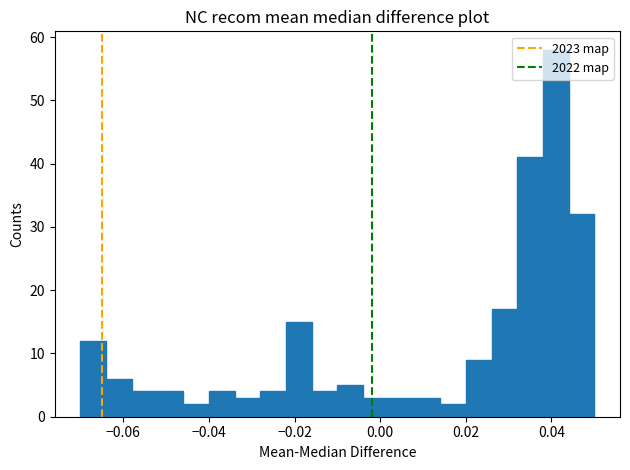

Read against the x-axis, roughly where is the centre of the tallest bar?

0.042